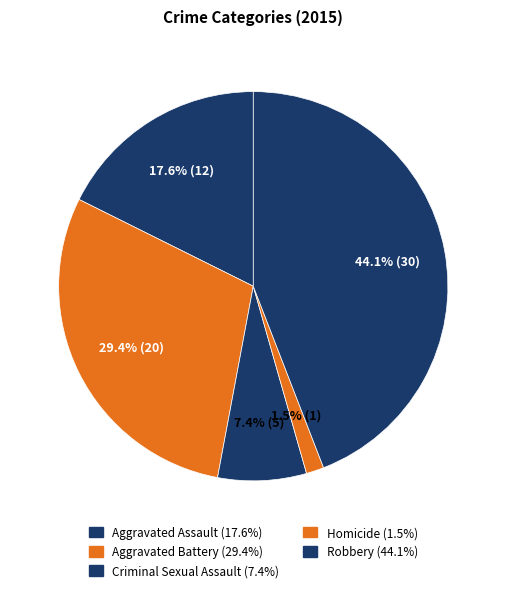

To the nearest percent, what portion does Aggravated Battery represent?

29%